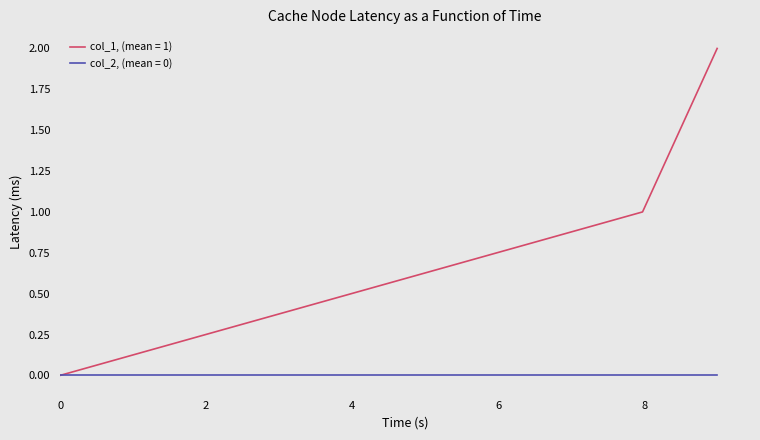

How many positive values does the col_1, (mean = 1) series have?

2